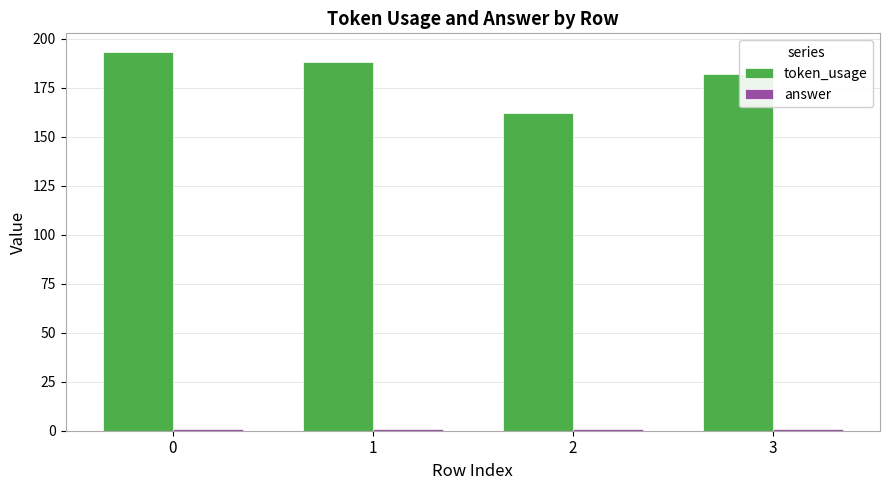

At how many categories does at least one series exceed 159?

4